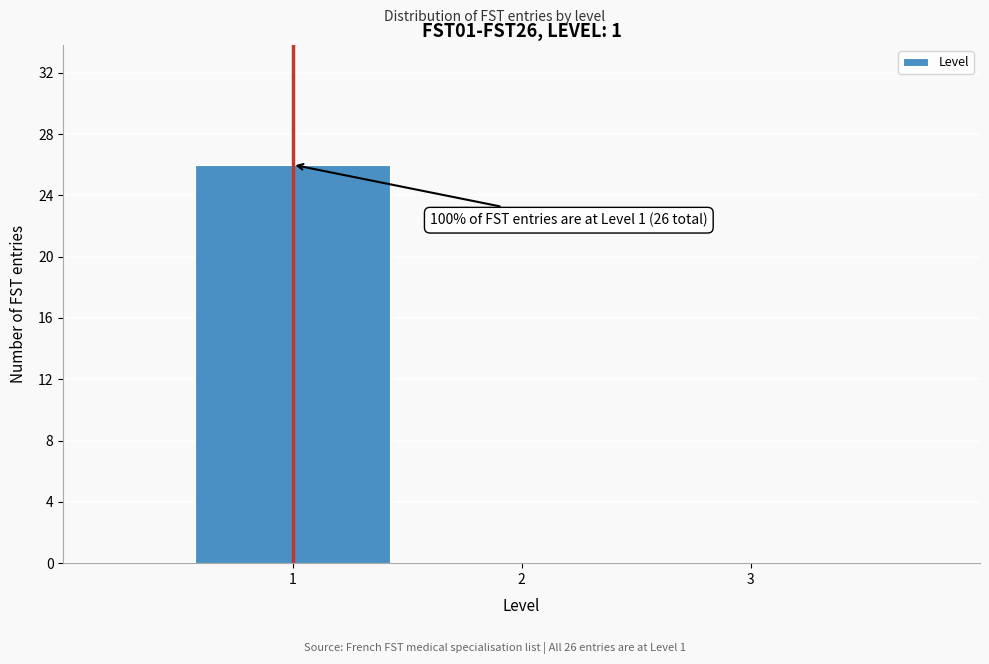

Over which range of the x-axis is the bar tallest?

0.5 to 1.5